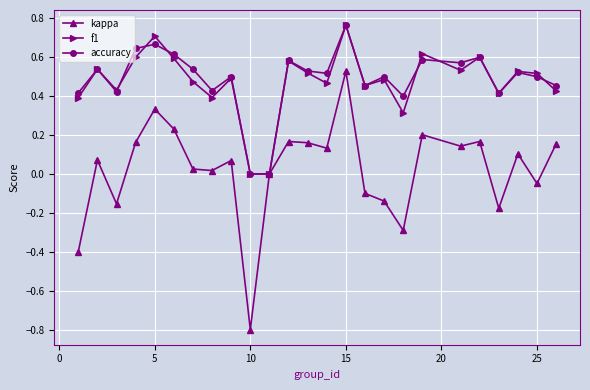

How many lines are shown in the chart?

3